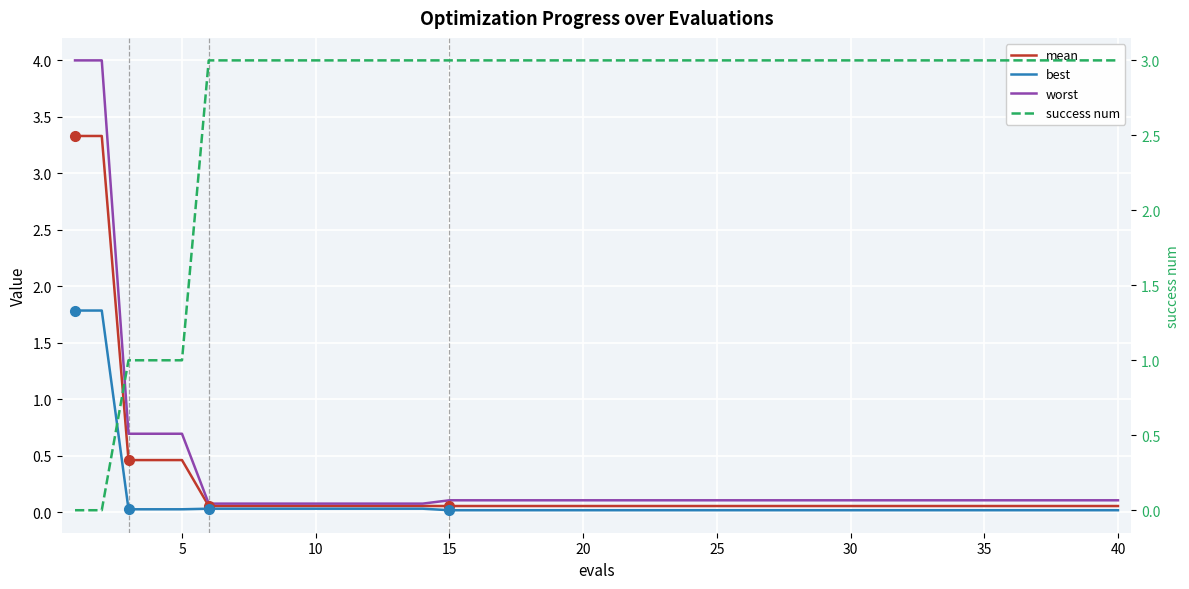

What is the difference between the second highest and second lowest values in the mean series?

3.3